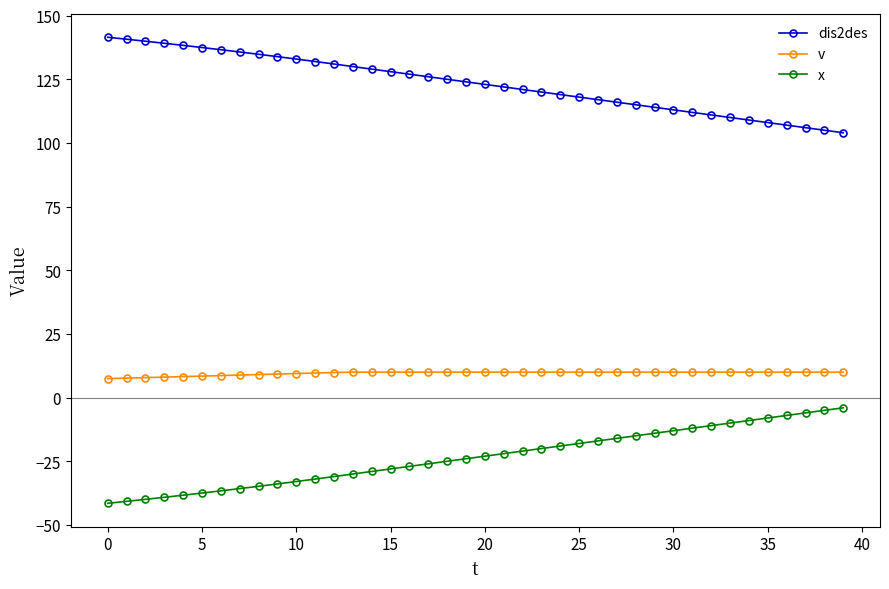

What is the value of the v point at the 33rd from the left?

10.0